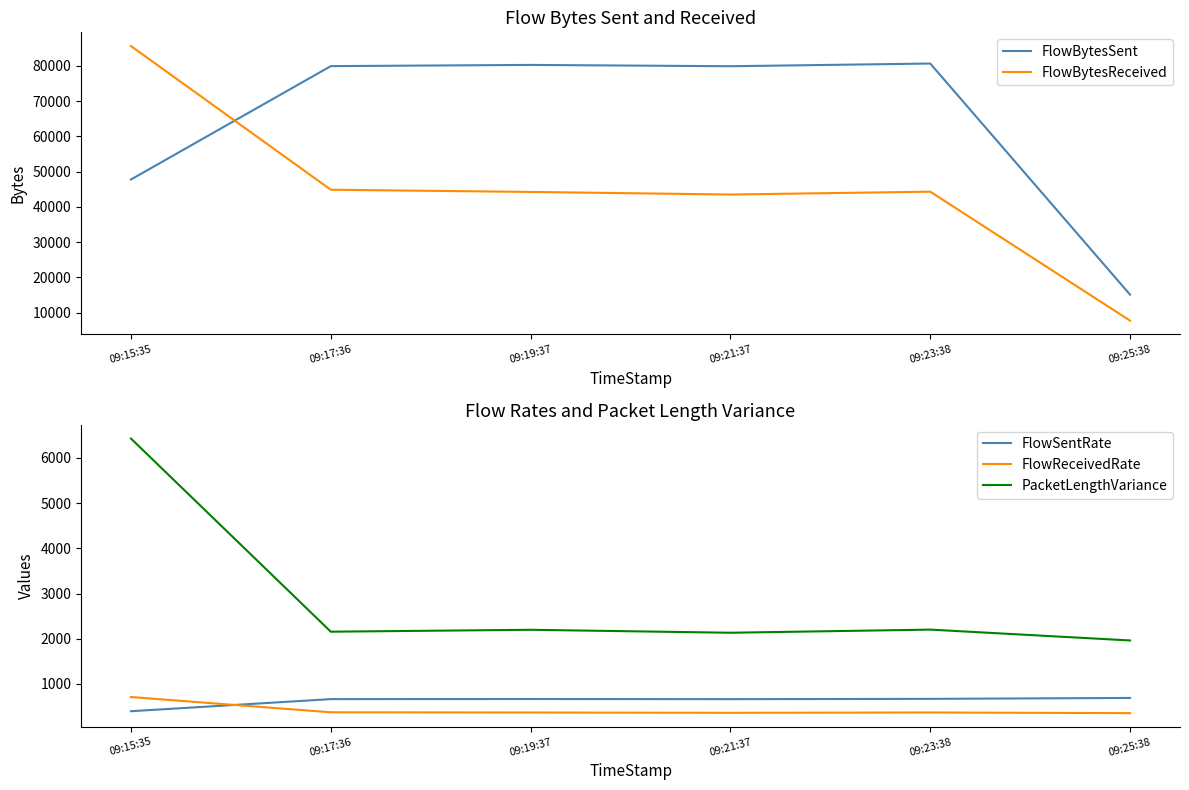

Which series has the largest total across all categories?

FlowBytesSent